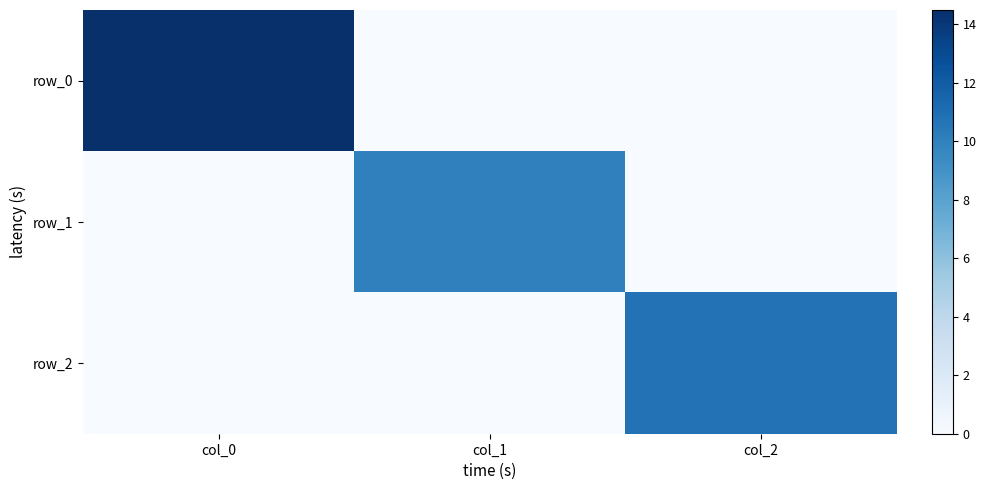

List the labels in order of row_2 value, smallest first.

col_0, col_1, col_2